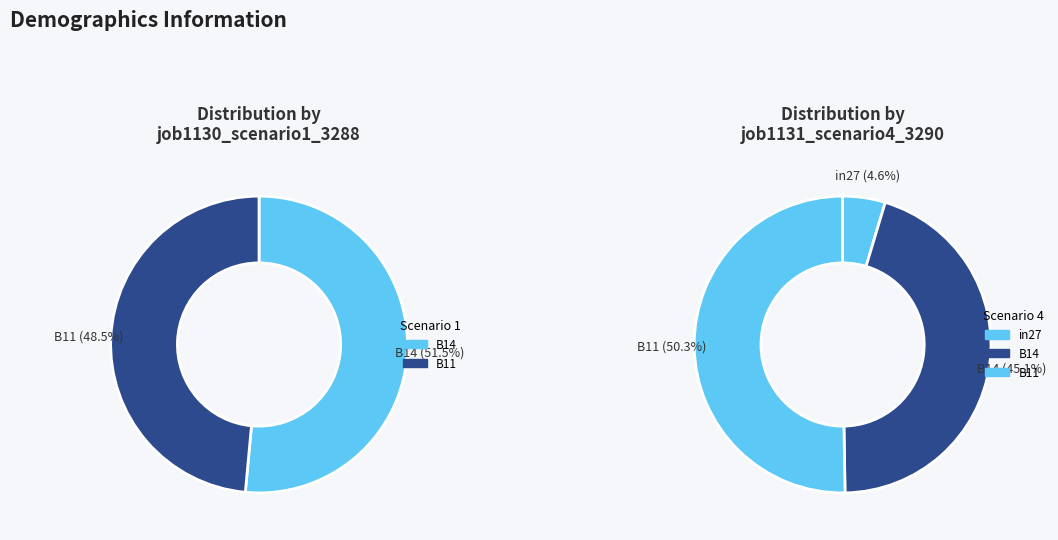

What is the spread (max minus min) of values at B14?

0.1